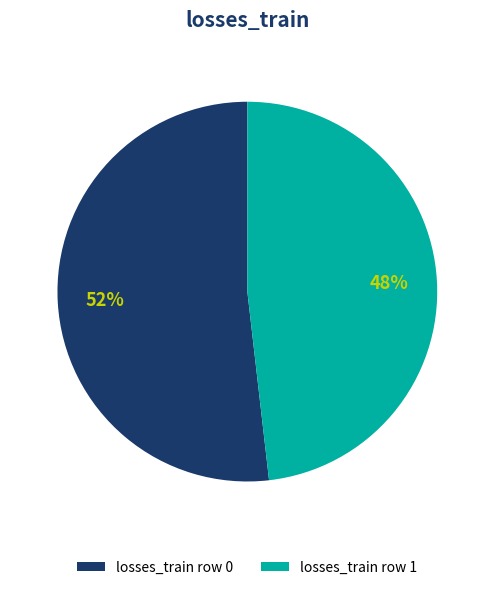

To the nearest percent, what is the difference between the losses_train row 0 and losses_train row 1 slice percentages?

4%